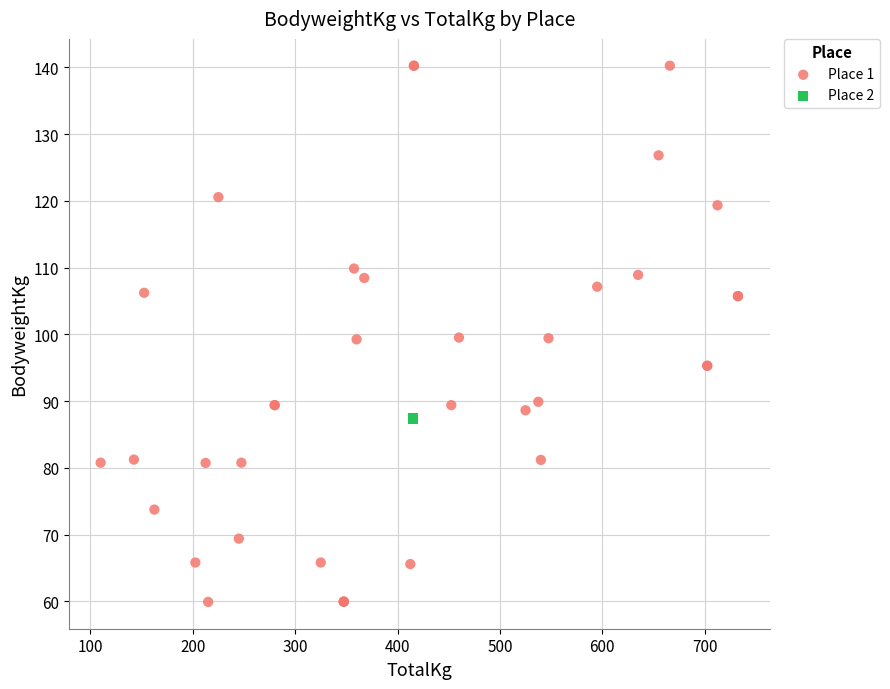

What are all the series names shown in the legend?

Place 1, Place 2